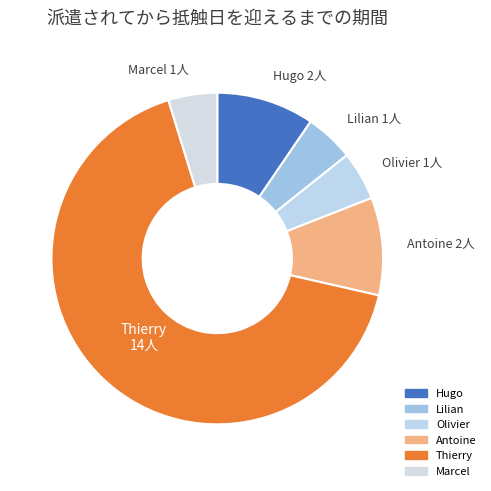

What is the ratio of the value at Thierry to the value at Antoine?

7.0